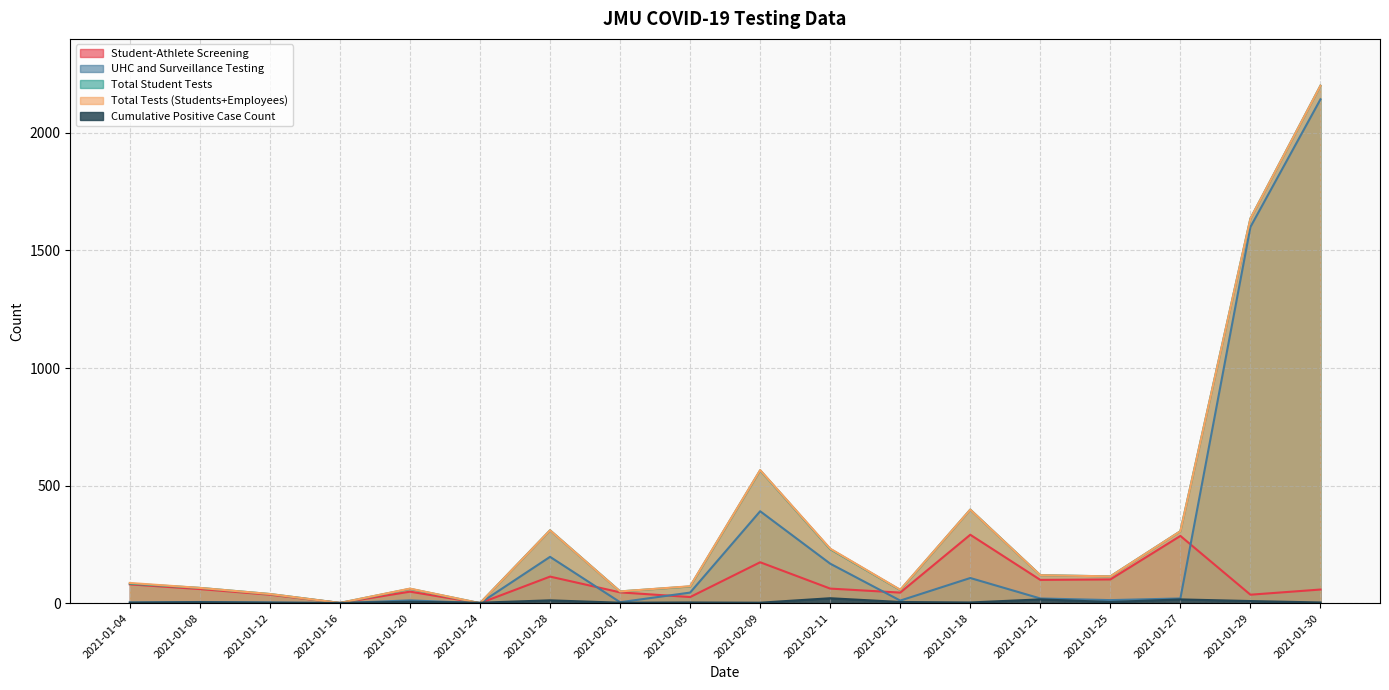

Reading right to left, extract all data points from this chart.

Student-Athlete Screening: 2021-01-30=58	2021-01-29=36	2021-01-27=286	2021-01-25=101	2021-01-21=99	2021-01-18=291	2021-02-12=45	2021-02-11=62	2021-02-09=174	2021-02-05=26	2021-02-01=46	2021-01-28=113	2021-01-24=0	2021-01-20=49	2021-01-16=1	2021-01-12=36	2021-01-08=60	2021-01-04=80
UHC and Surveillance Testing: 2021-01-30=2143	2021-01-29=1600	2021-01-27=20	2021-01-25=13	2021-01-21=20	2021-01-18=107	2021-02-12=11	2021-02-11=168	2021-02-09=391	2021-02-05=45	2021-02-01=4	2021-01-28=197	2021-01-24=0	2021-01-20=12	2021-01-16=0	2021-01-12=3	2021-01-08=5	2021-01-04=3
Total Student Tests: 2021-01-30=2201	2021-01-29=1636	2021-01-27=306	2021-01-25=114	2021-01-21=119	2021-01-18=398	2021-02-12=56	2021-02-11=230	2021-02-09=565	2021-02-05=71	2021-02-01=50	2021-01-28=310	2021-01-24=0	2021-01-20=61	2021-01-16=1	2021-01-12=39	2021-01-08=65	2021-01-04=83
Total Tests (Students+Employees): 2021-01-30=2201	2021-01-29=1636	2021-01-27=306	2021-01-25=114	2021-01-21=119	2021-01-18=398	2021-02-12=57	2021-02-11=232	2021-02-09=566	2021-02-05=72	2021-02-01=50	2021-01-28=310	2021-01-24=0	2021-01-20=62	2021-01-16=1	2021-01-12=39	2021-01-08=65	2021-01-04=86
Cumulative Positive Case Count: 2021-01-30=3	2021-01-29=9	2021-01-27=16	2021-01-25=5	2021-01-21=16	2021-01-18=3	2021-02-12=5	2021-02-11=21	2021-02-09=2	2021-02-05=3	2021-02-01=2	2021-01-28=12	2021-01-24=2	2021-01-20=6	2021-01-16=1	2021-01-12=2	2021-01-08=4	2021-01-04=2